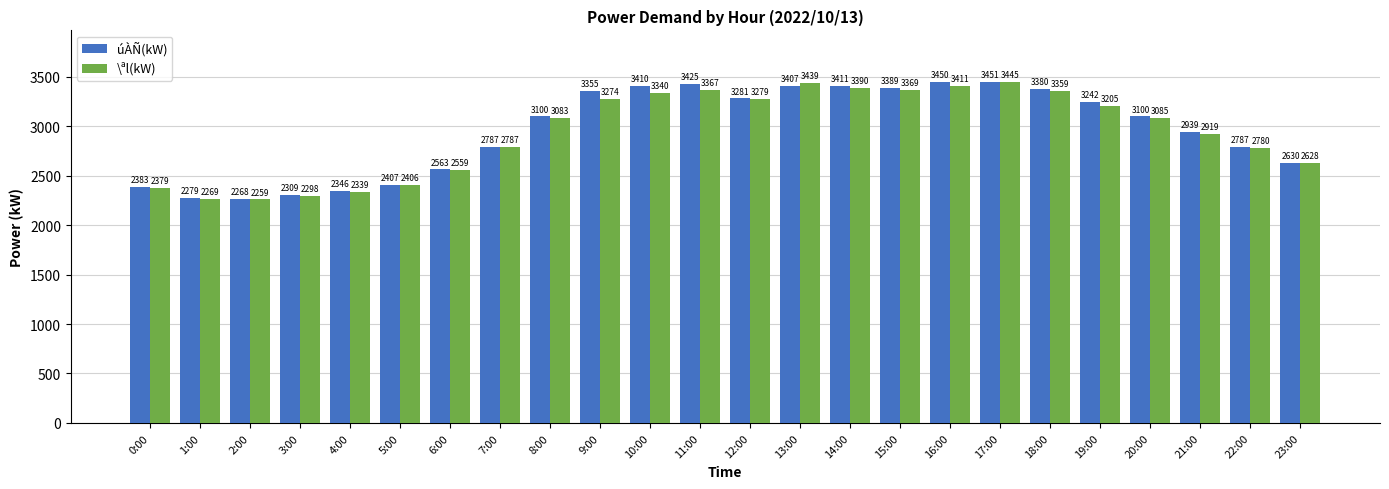

Rank the series by their average value, from lowest to highest.

\ªl(kW), úÀÑ(kW)